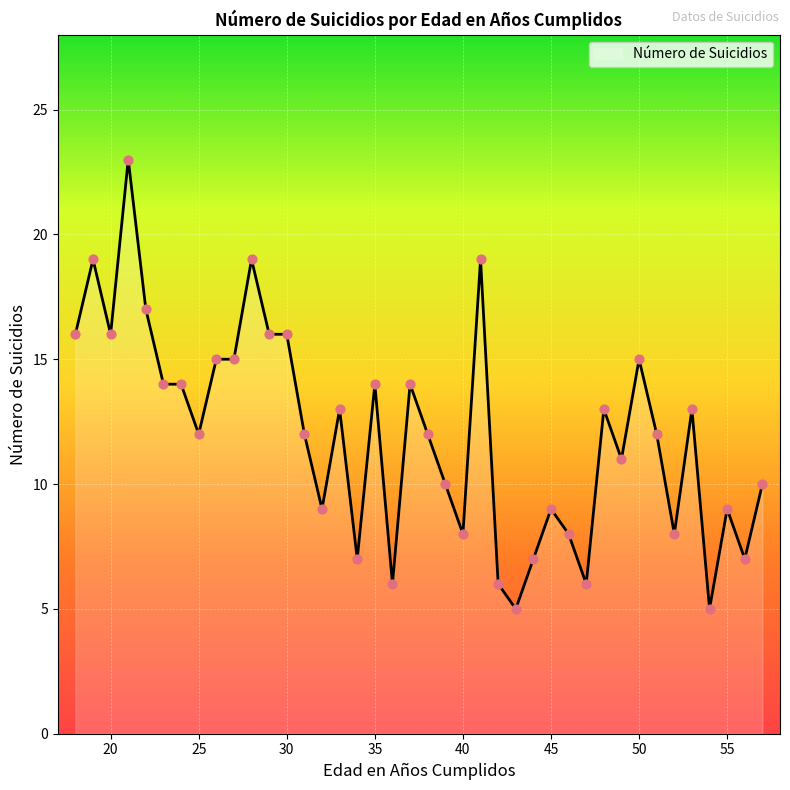

What is the maximum value shown in the chart?

23